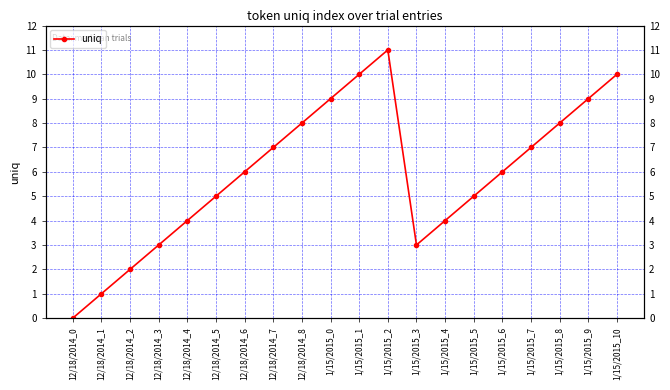

Which has a higher value, 1/15/2015_8 or 1/15/2015_7?

1/15/2015_8